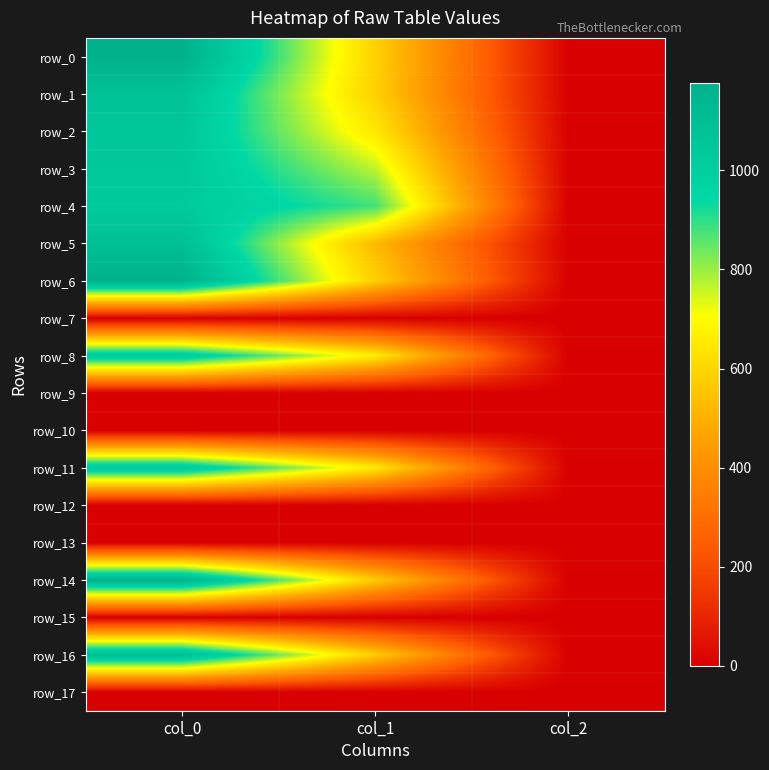

Which series changed the most between col_0 and col_1?

row_6